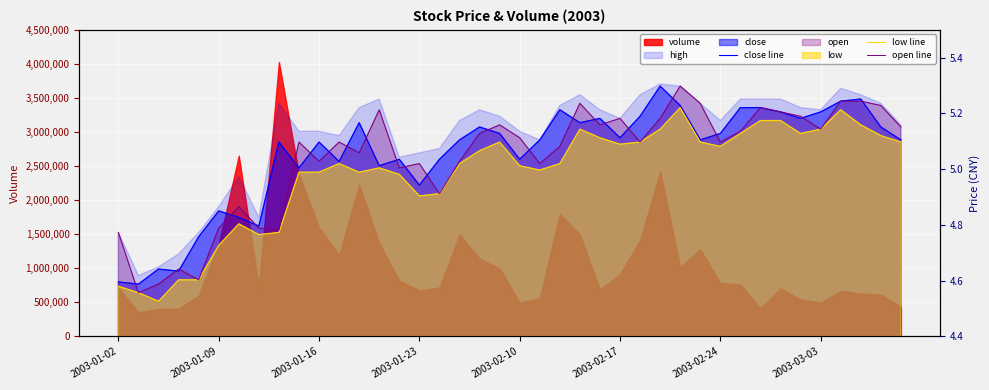

True or false: close line and low line intersect in this chart.

False